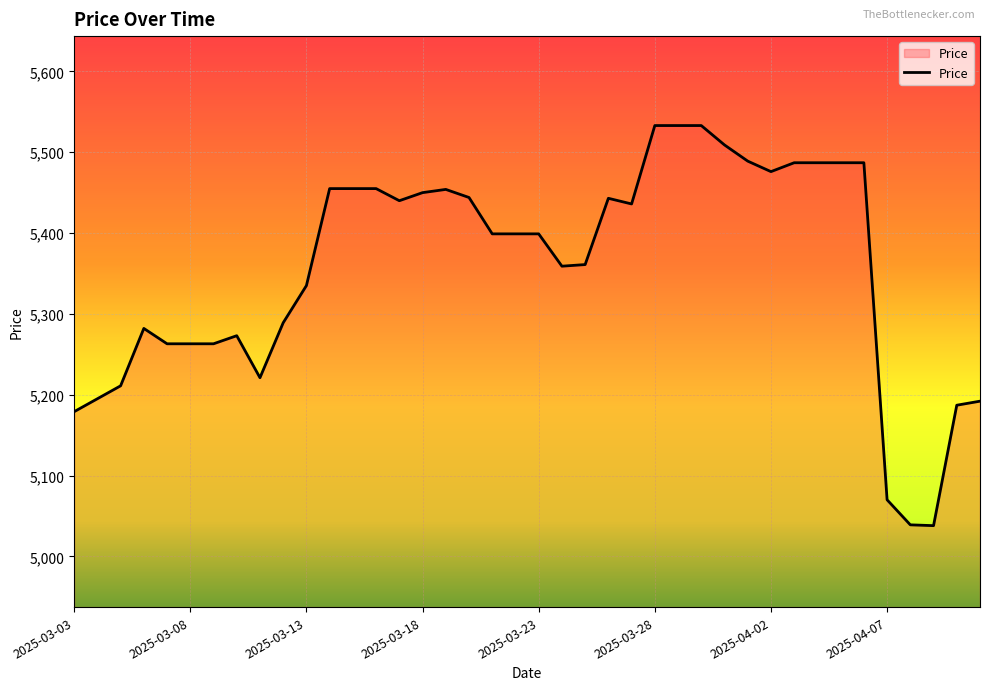

Is this an area chart (filled region under the line)?

No